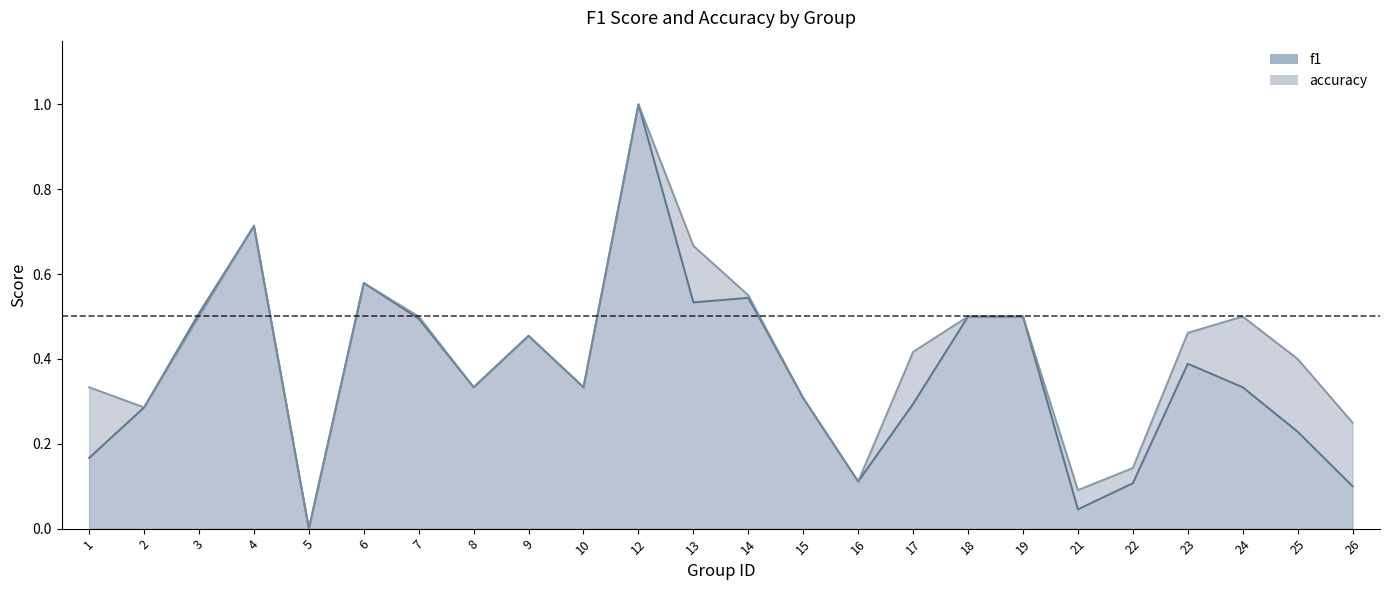

What is the difference between the maximum and minimum values in the f1 series?

1.0